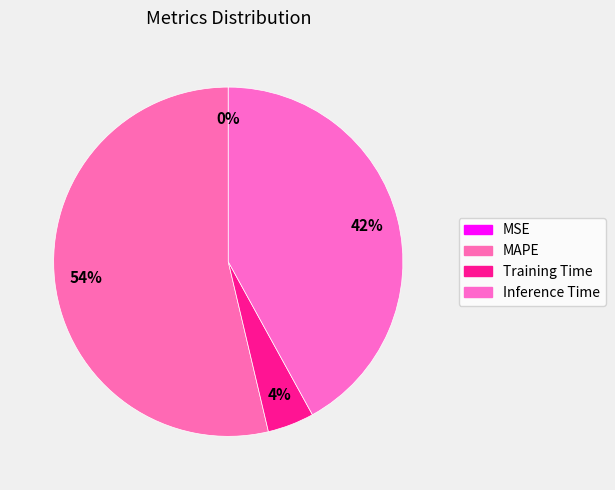

What percentage do MSE and Inference Time together represent?

42.0%